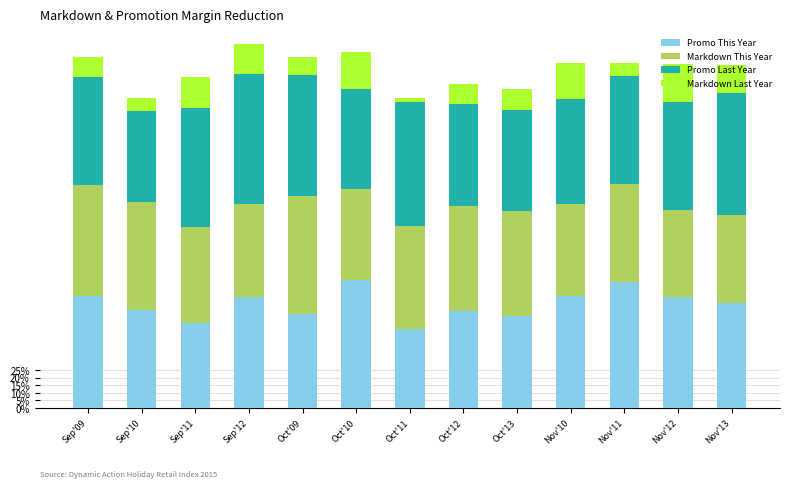

Which series has the largest total across all categories?

Promo Last Year